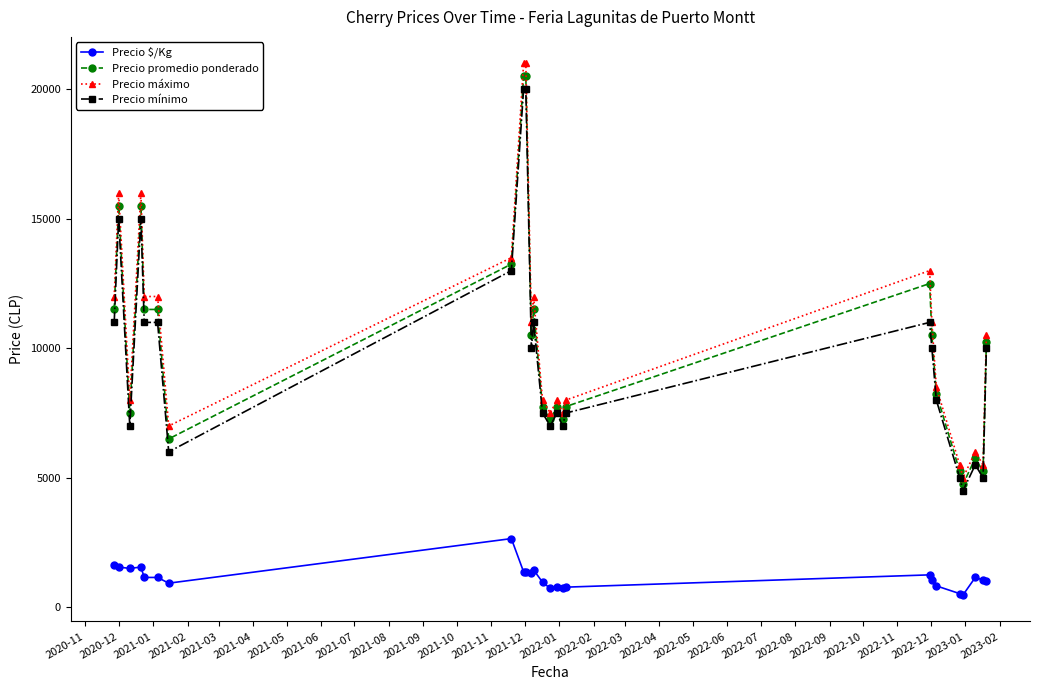

What is the greatest value displayed?

21000